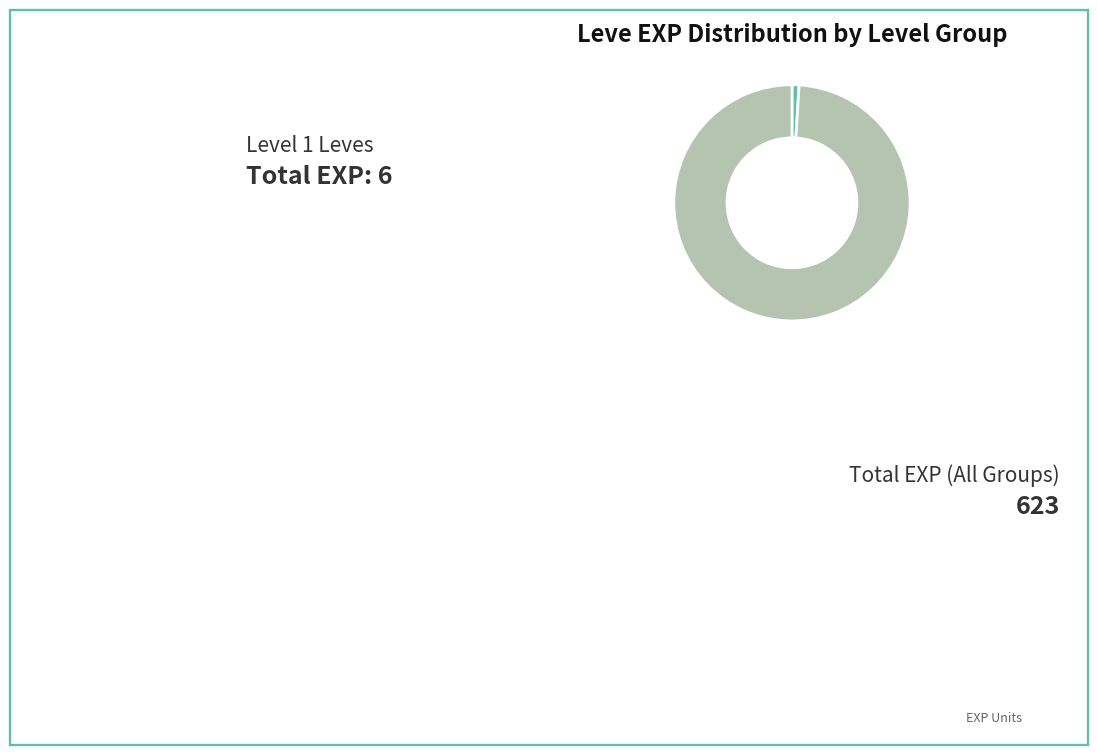

How many slices are in this pie chart?

2